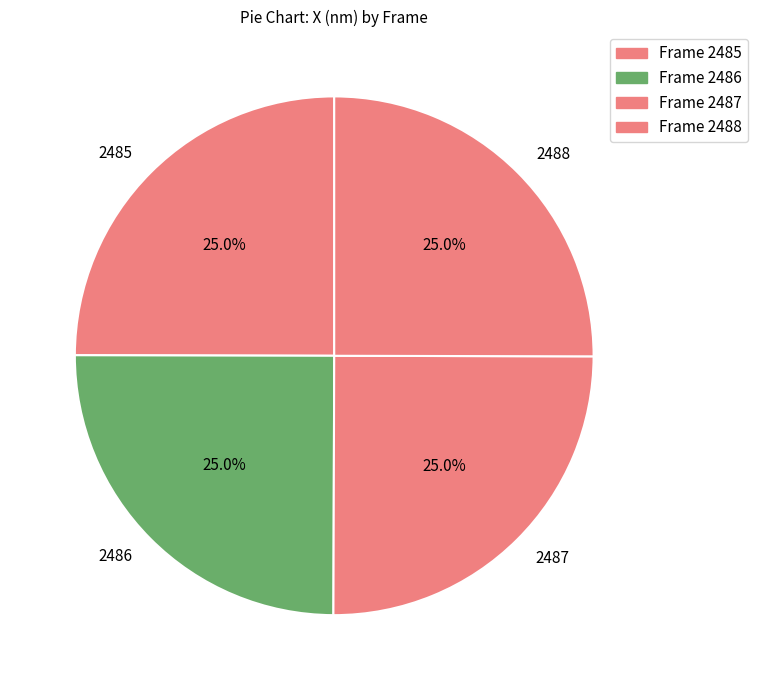

How many segments does this pie chart have?

4